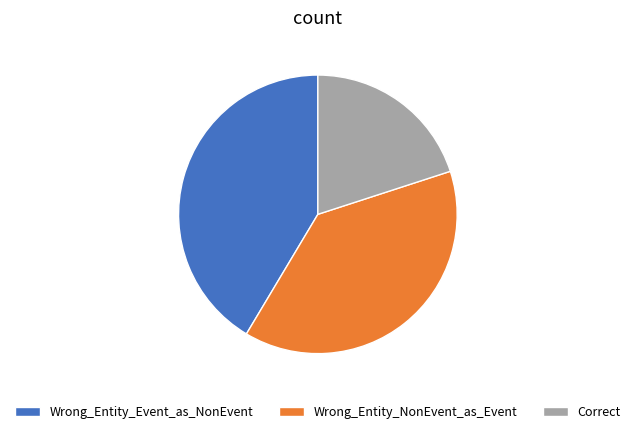

Between Correct and Wrong_Entity_Event_as_NonEvent, which is larger?

Wrong_Entity_Event_as_NonEvent